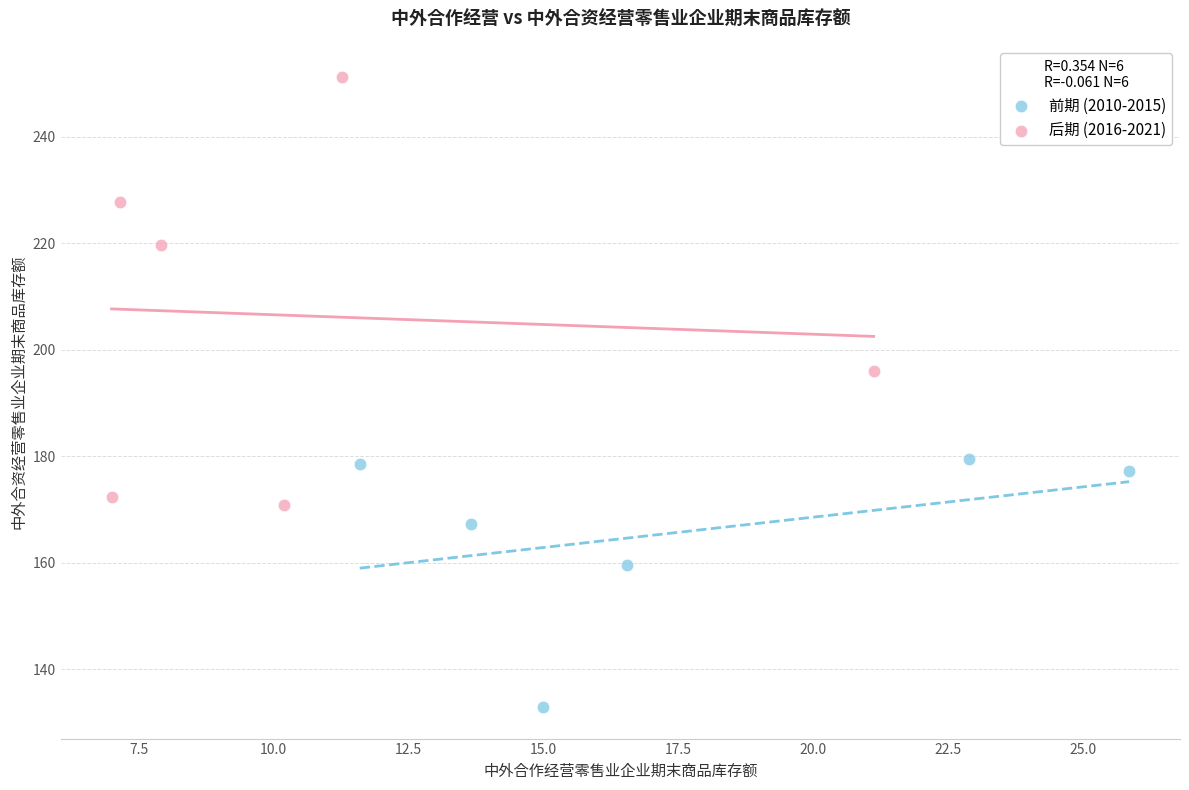

Which series contains the lowest Y value?

前期 (2010-2015)